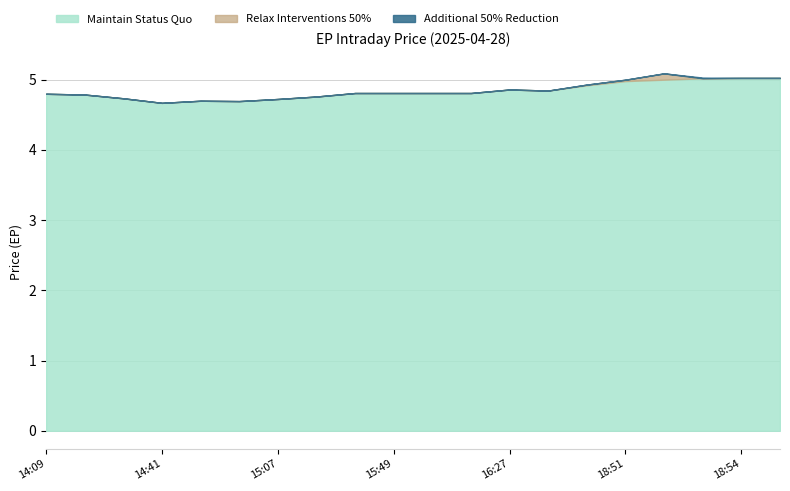

Reading right to left, extract all data points from this chart.

Close: 5.0	5.0	5.0	5.1	5.0	4.9	4.8	4.9	4.8	4.8	4.8	4.8	4.8	4.7	4.7	4.7	4.7	4.7	4.8	4.8
Low: 5.0	5.0	5.0	5.0	5.0	4.9	4.8	4.9	4.8	4.8	4.8	4.8	4.8	4.7	4.7	4.7	4.7	4.7	4.8	4.8
High: 5.0	5.0	5.0	5.1	5.0	4.9	4.8	4.9	4.8	4.8	4.8	4.8	4.8	4.7	4.7	4.7	4.7	4.7	4.8	4.8